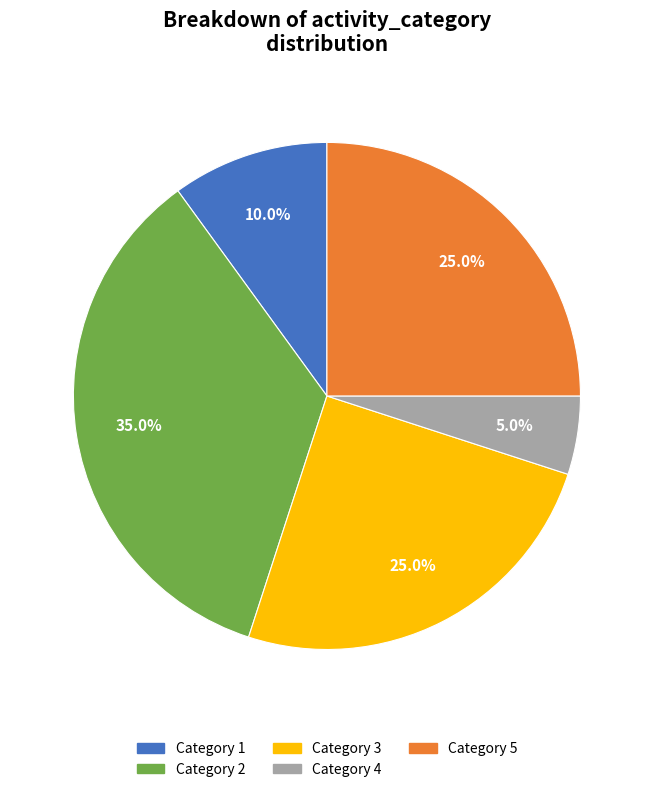

Which has a higher value, Category 1 or Category 4?

Category 1